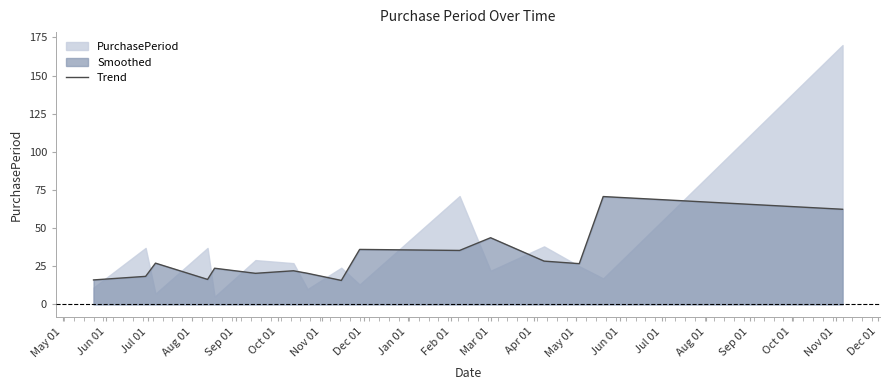

What is the highest value of the Trend series?

70.7